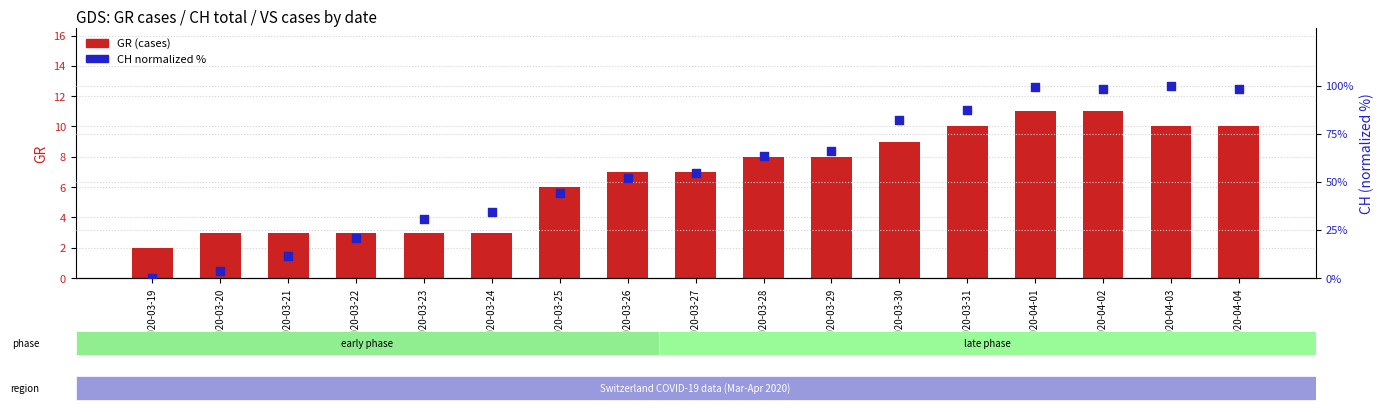

What is the total value across all series at 2020-03-30?

91.3